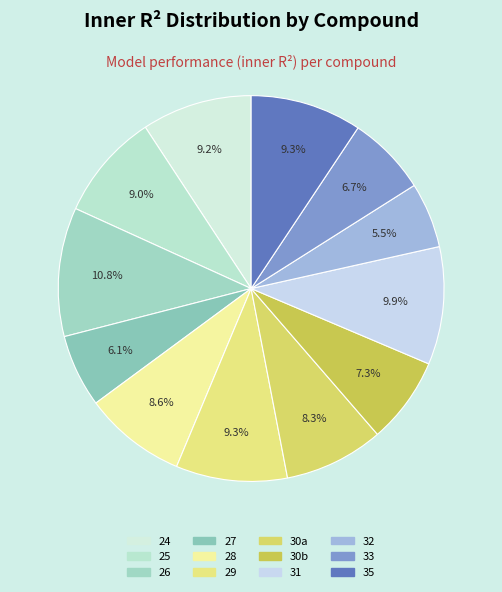

To the nearest percent, what is the difference between the largest and smallest slice percentages?

5%